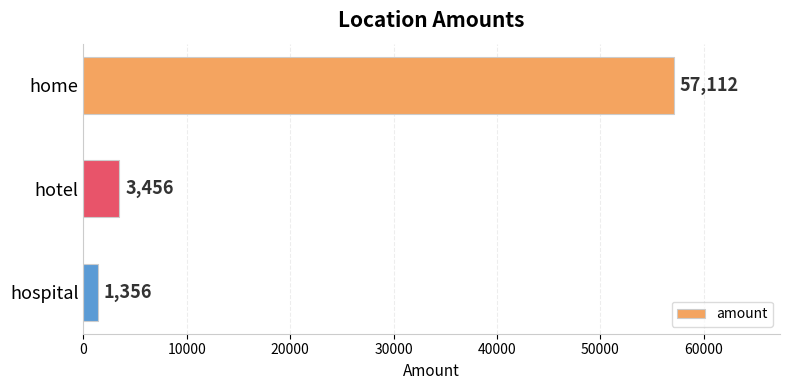

At which label is the value closest to 29234?

hotel